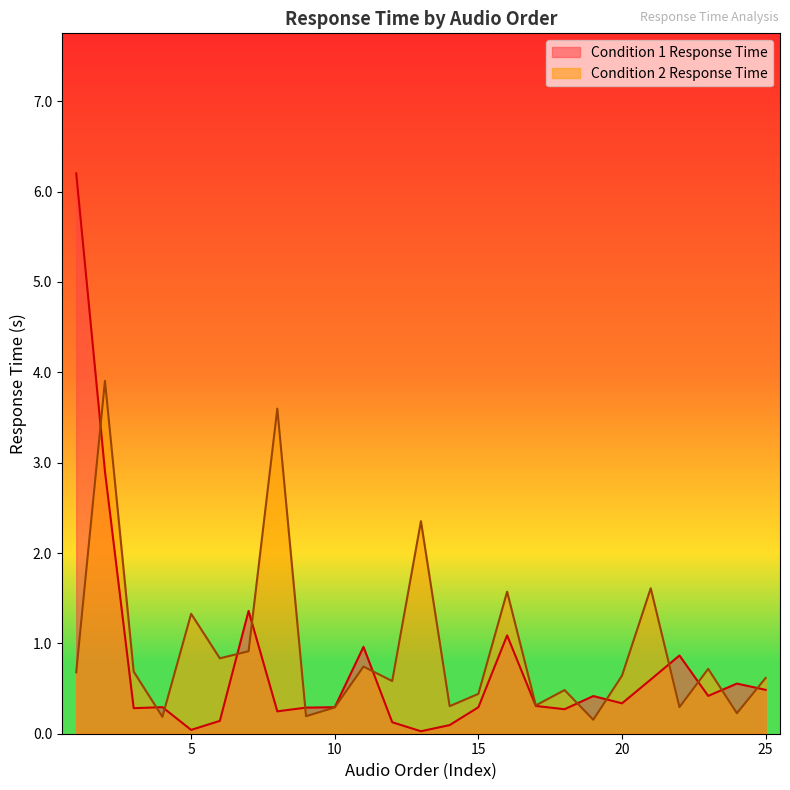

What is the value of the Condition 2 Response Time point at the 2nd from the left?

3.9